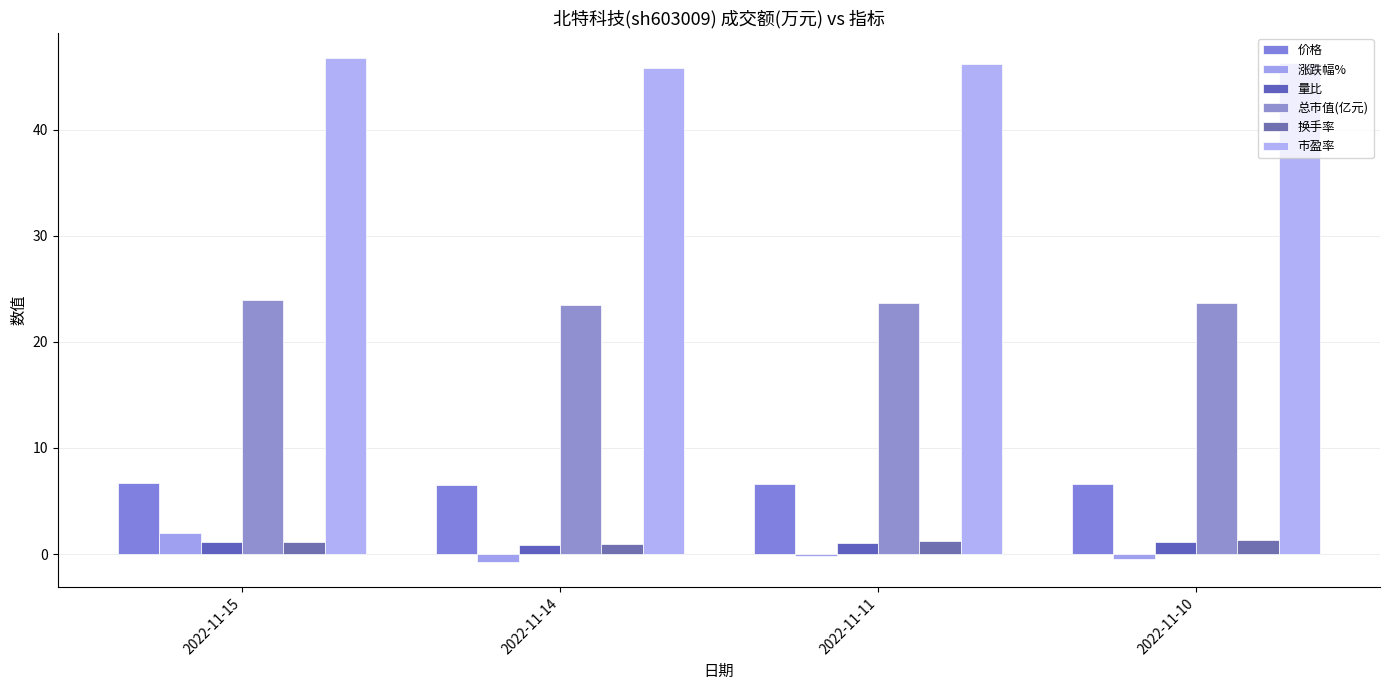

What is the approximate value of 价格 at 2022-11-15?

6.7